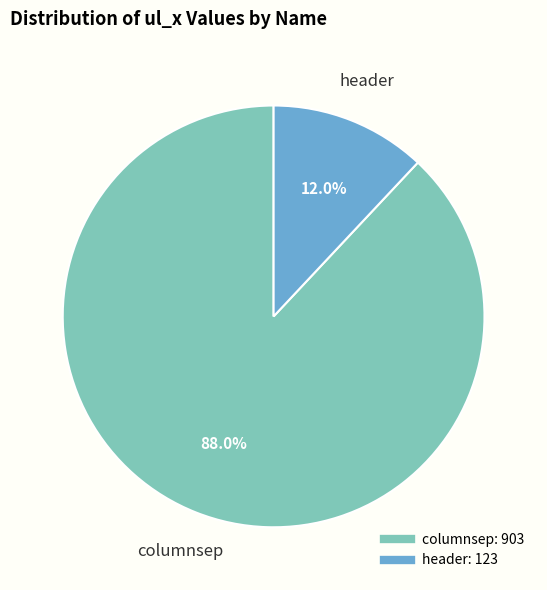

To the nearest percent, what is the difference between the header and columnsep slice percentages?

76%